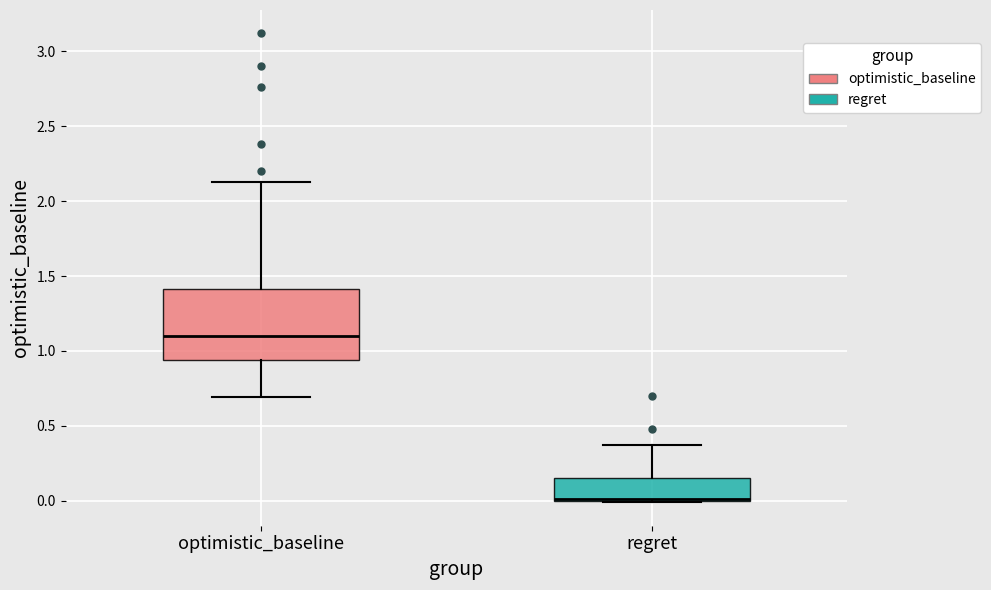

Reading left to right, read every box against the y-axis: the position of its median line, the range the box covers, and the ends of its whiskers. The values are not printed on the chart, so give them approximately, as read against the axis.

optimistic_baseline: median 1.10, box 0.95 to 1.40, whiskers 0.70 to 2.15
regret: median 0.00 (drawn on the box's lower edge), box 0.00 to 0.15, whiskers 0.00 to 0.35